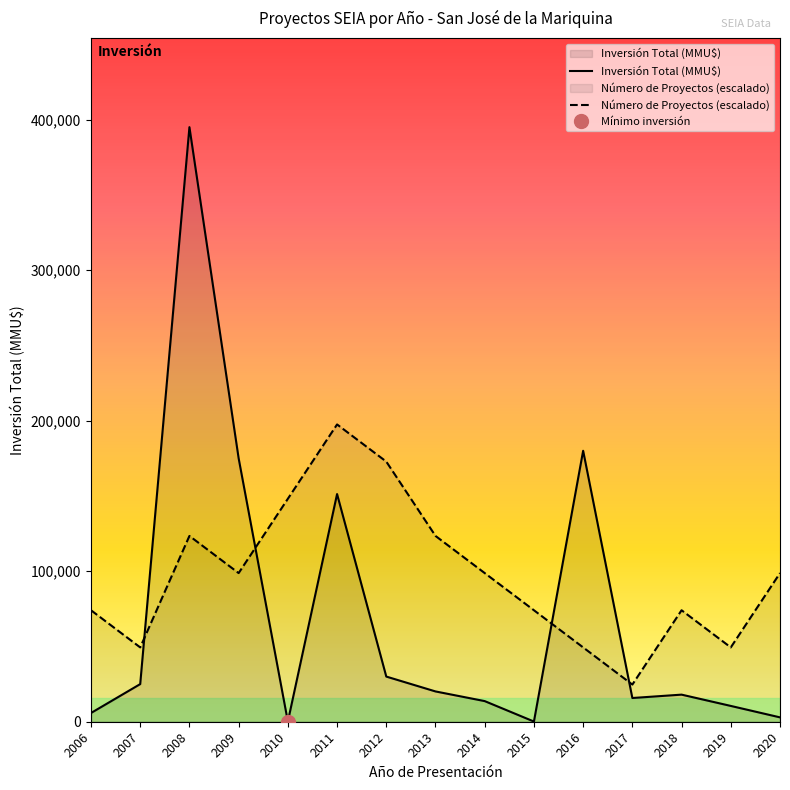

List the labels in order of Número de Proyectos value, smallest first.

2017, 2007, 2016, 2019, 2006, 2015, 2018, 2009, 2014, 2020, 2008, 2013, 2010, 2012, 2011